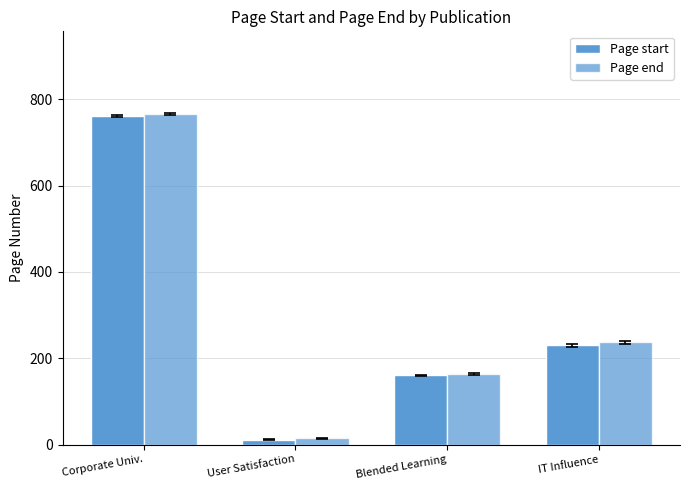

Rank the series at IT Influence from highest to lowest value.

Page end, Page start